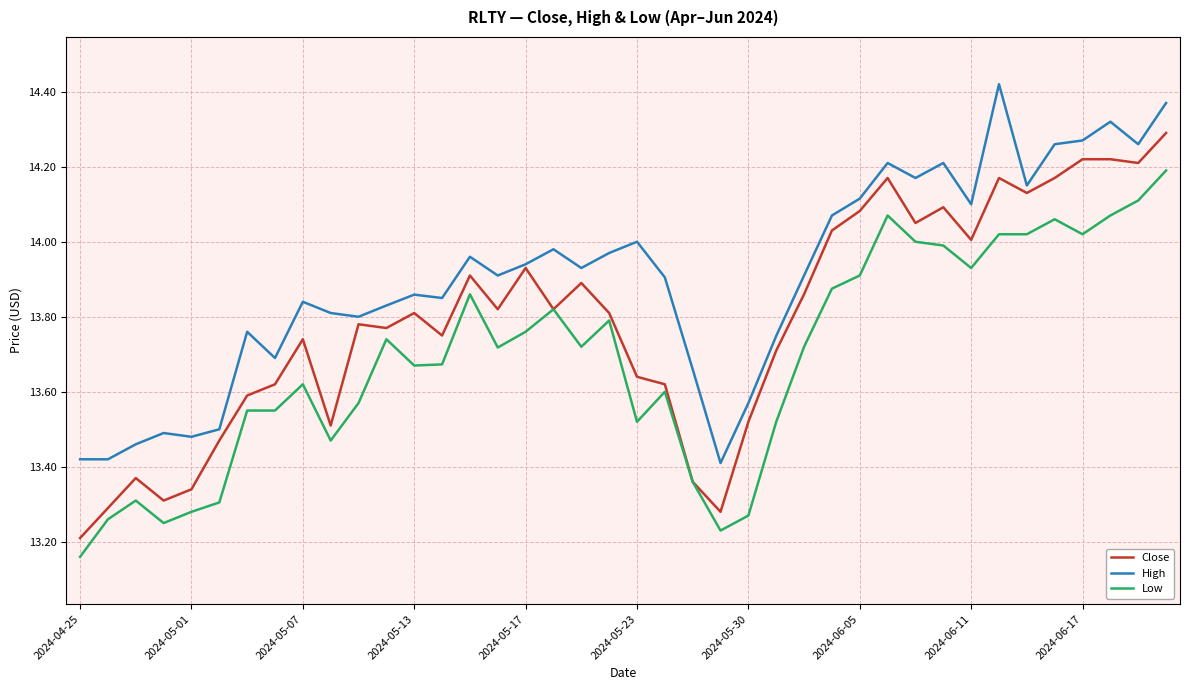

True or false: High and Low intersect in this chart.

False